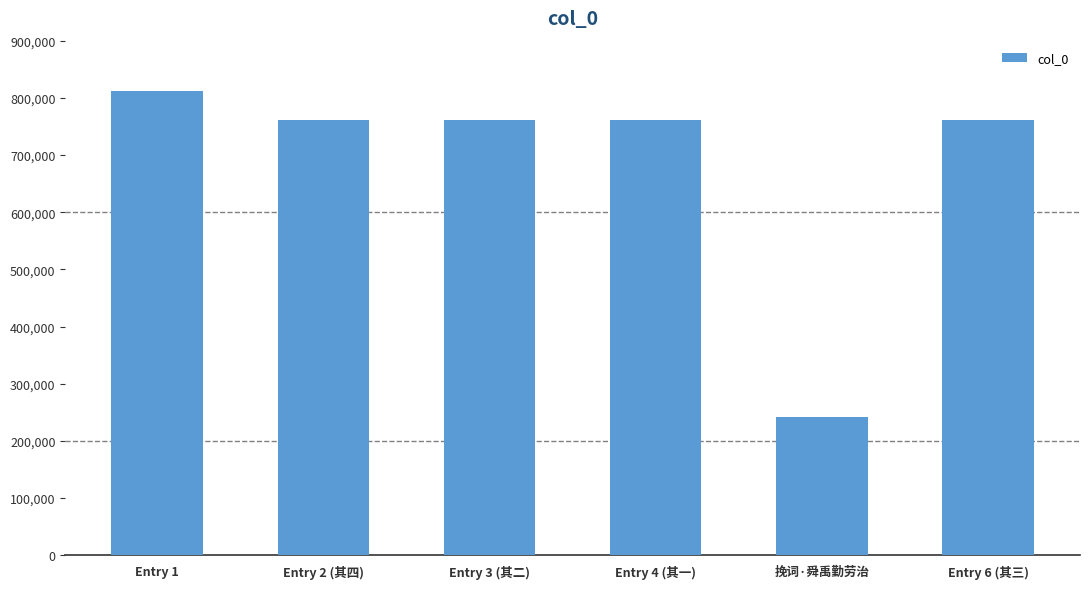

The value at Entry 6 (其三) is 354626. True or false?

False